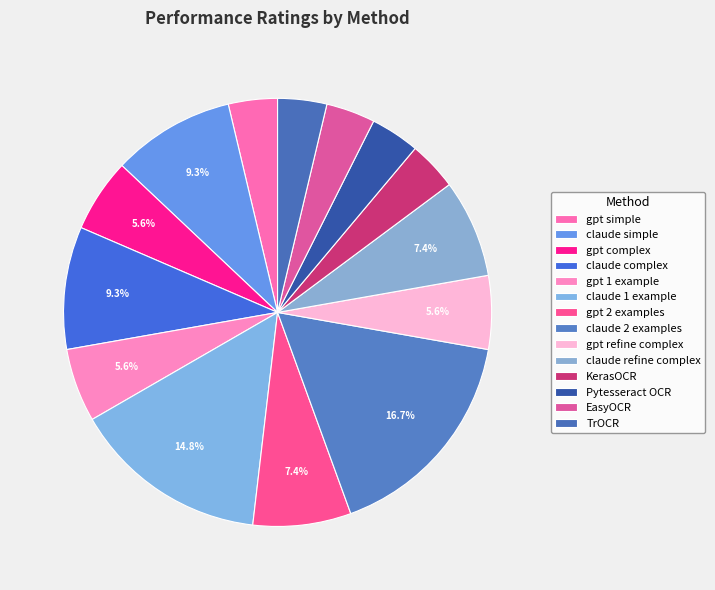

How many segments does this pie chart have?

14